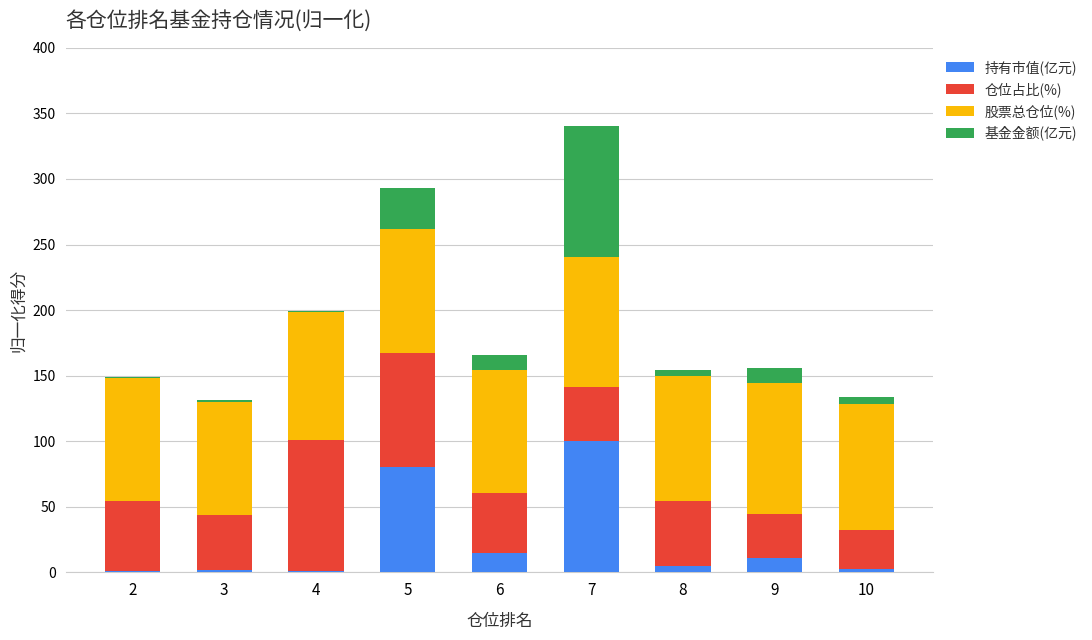

At which category is the sum across all series the highest?

7